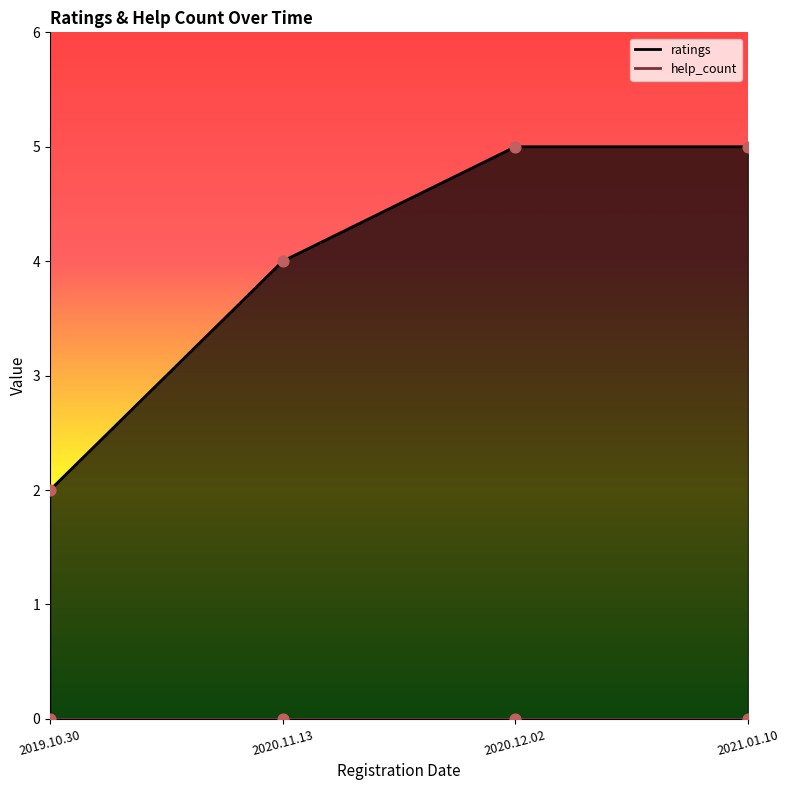

What is the change in value from 2019.10.30 to 2021.01.10?

+3